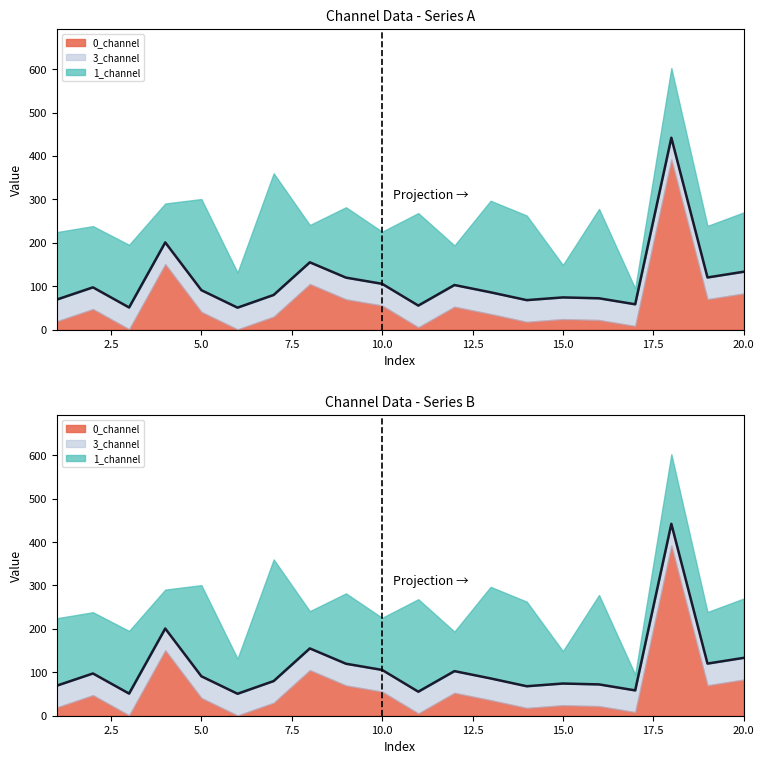

True or false: 1_channel has a value of 202.1 at 19.

False